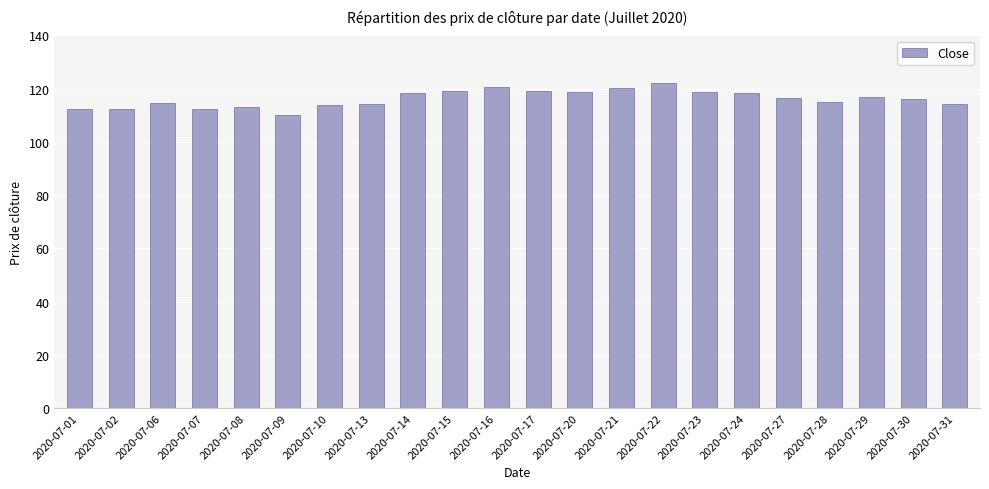

Approximately how many times larger is the value at 2020-07-08 compared to 2020-07-22?

0.9